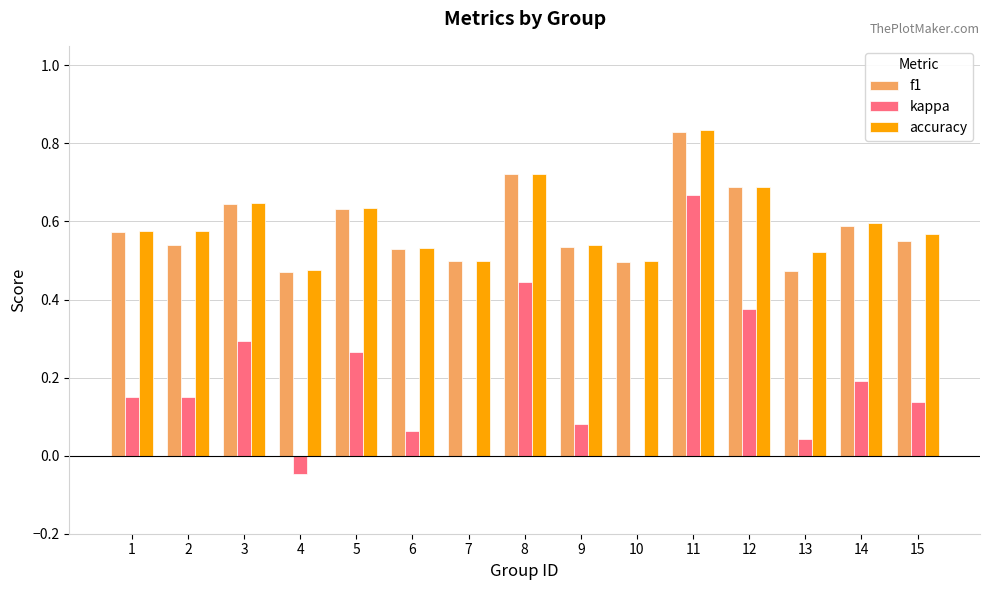

How many distinct data groups are displayed?

3